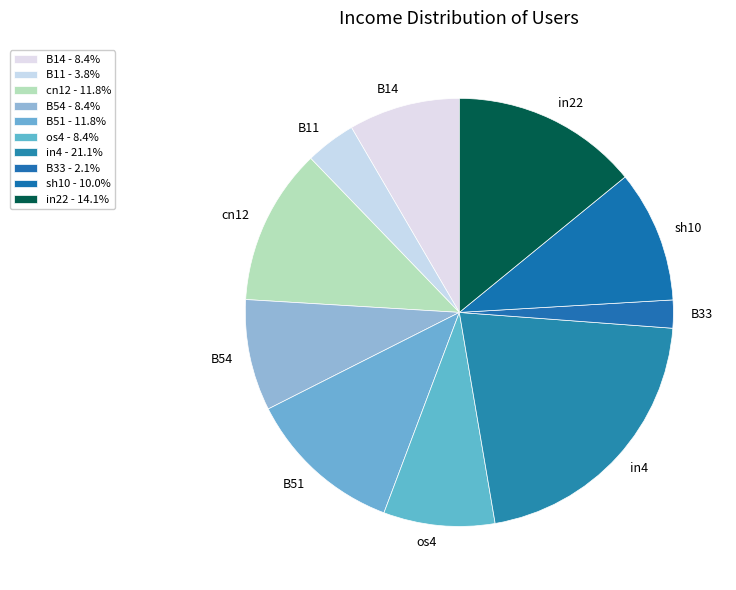

How many slices are in this pie chart?

10